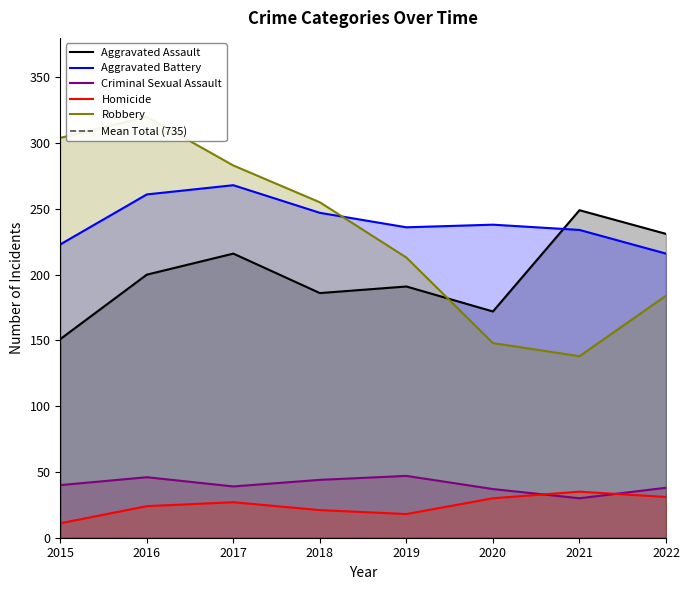

The value of Robbery at 2016 is 320. True or false?

True